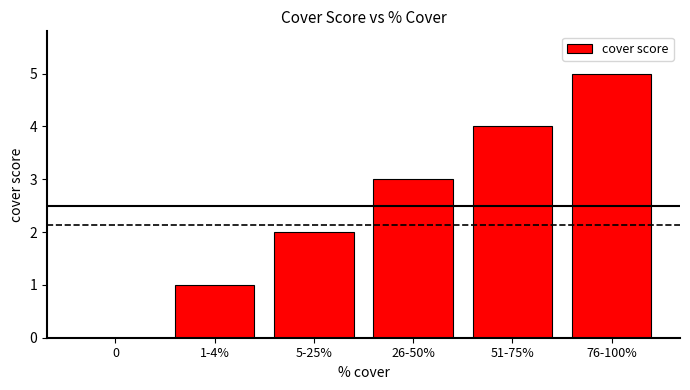

How many positive values are there?

5